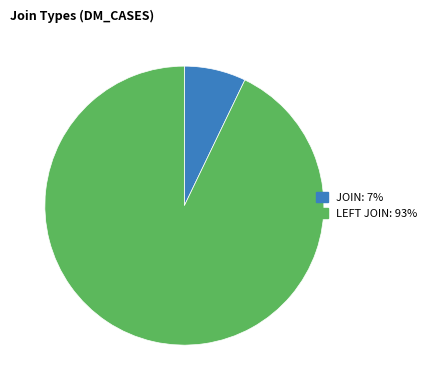

Which category accounts for the majority?

LEFT JOIN